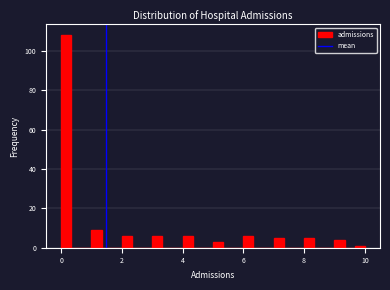

Read against the x-axis, roughly where is the centre of the tallest bar?

0.2